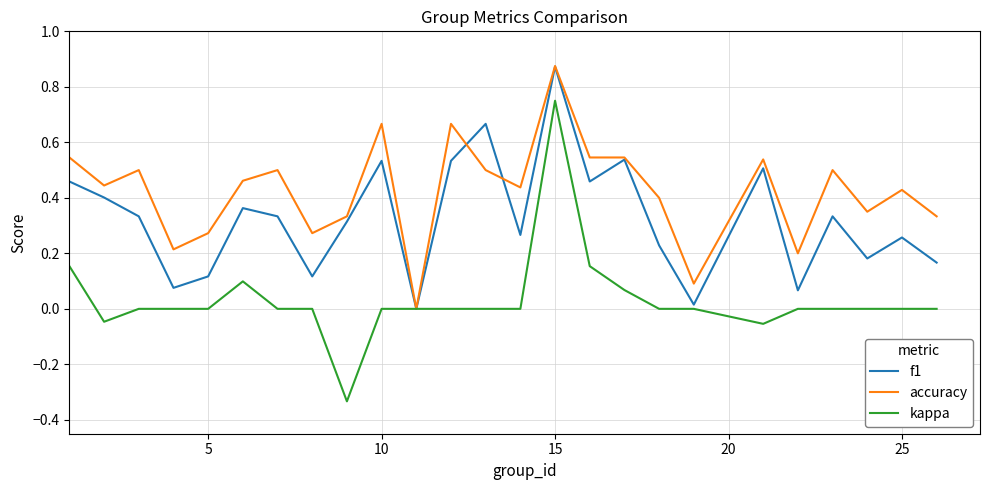

Rank the series by their average value, from lowest to highest.

kappa, f1, accuracy